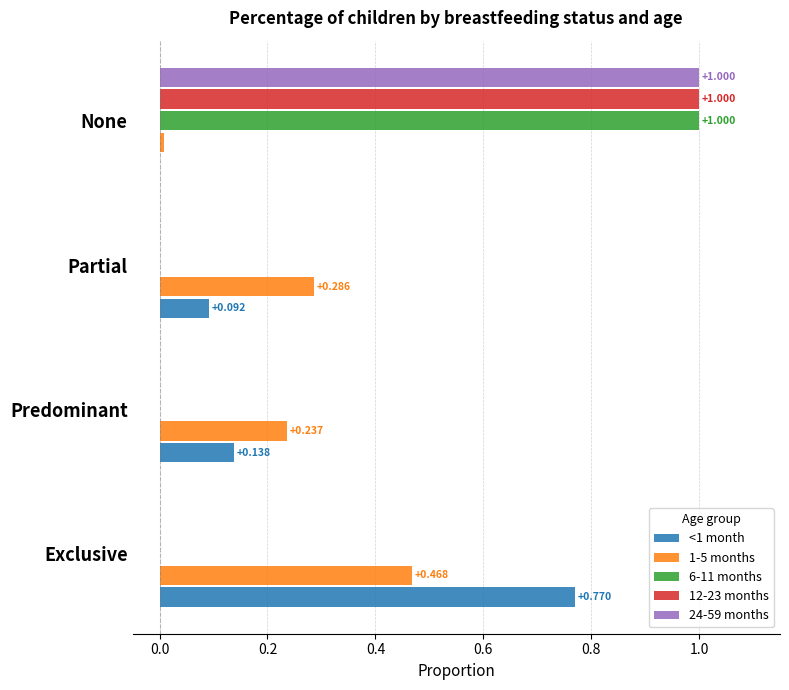

Is the value of <1 month at None greater than the value of 1-5 months at Predominant?

No